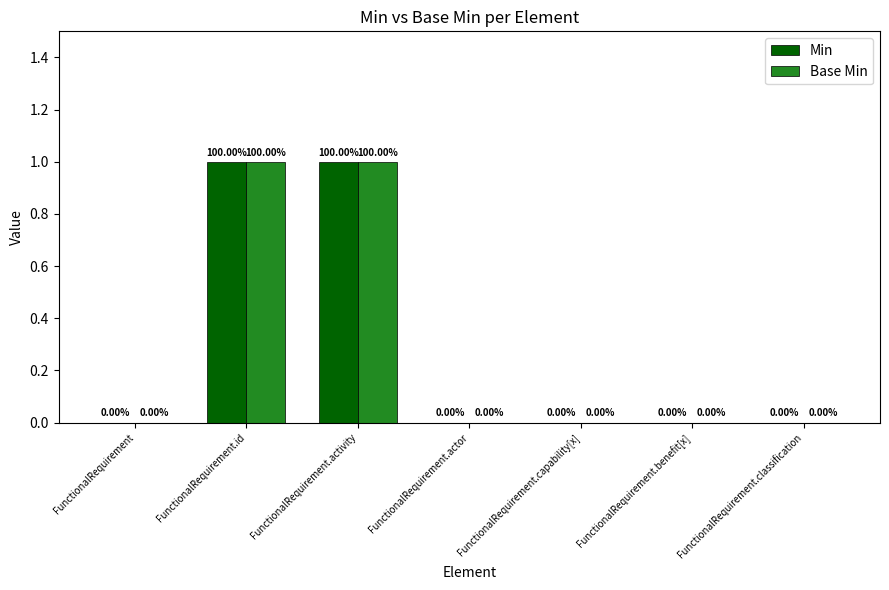

How many series are shown in this chart?

2